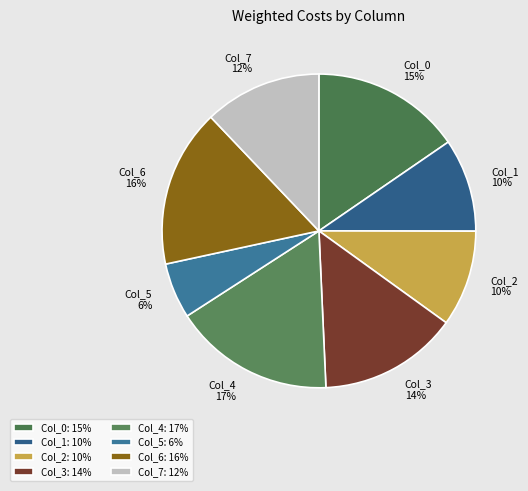

Which slice is the smallest?

Col_5